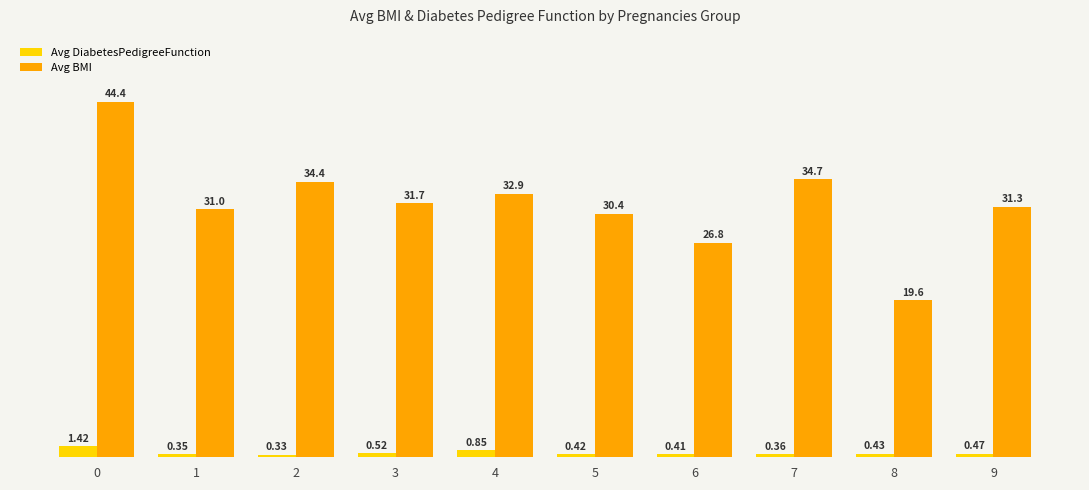

What is the spread (max minus min) of values at 0?

43.0